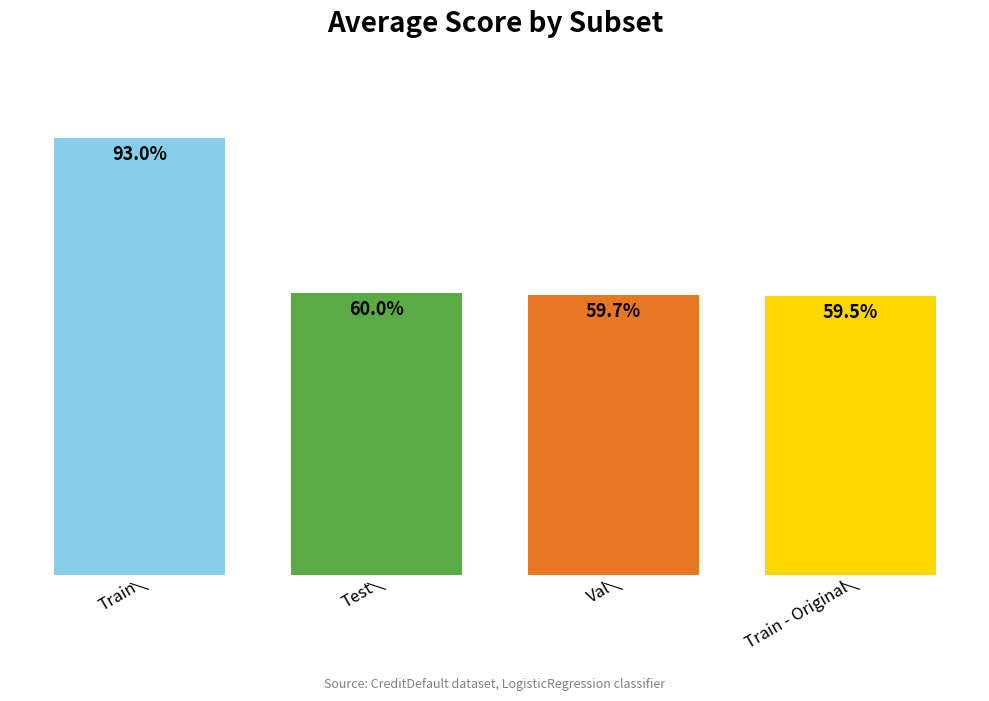

The value of Test at 4 is 0.6. True or false?

True